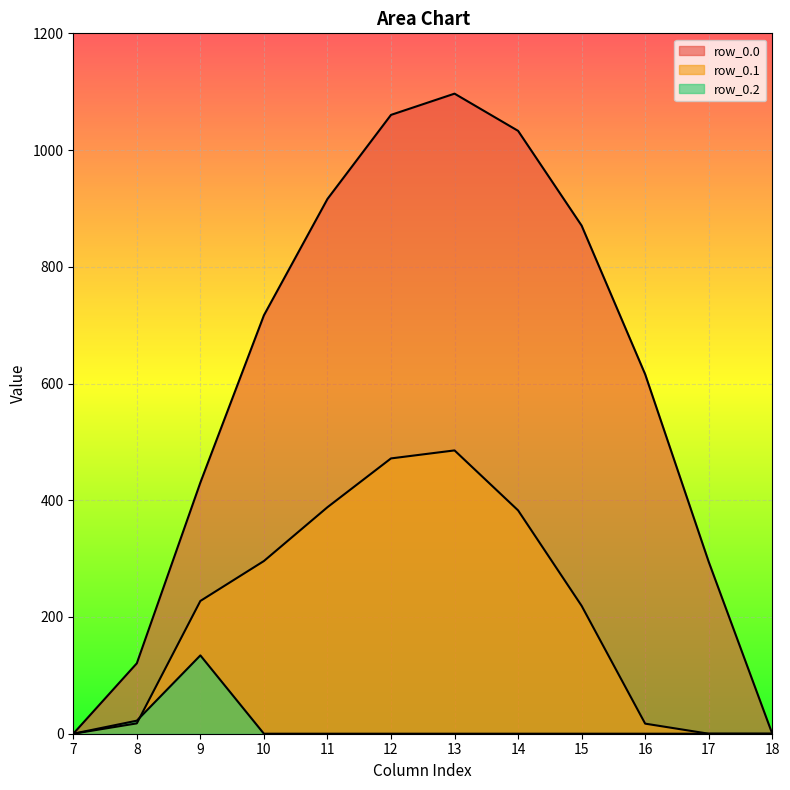

Is it true that row_0.2 equals 68.7 at 15?

False